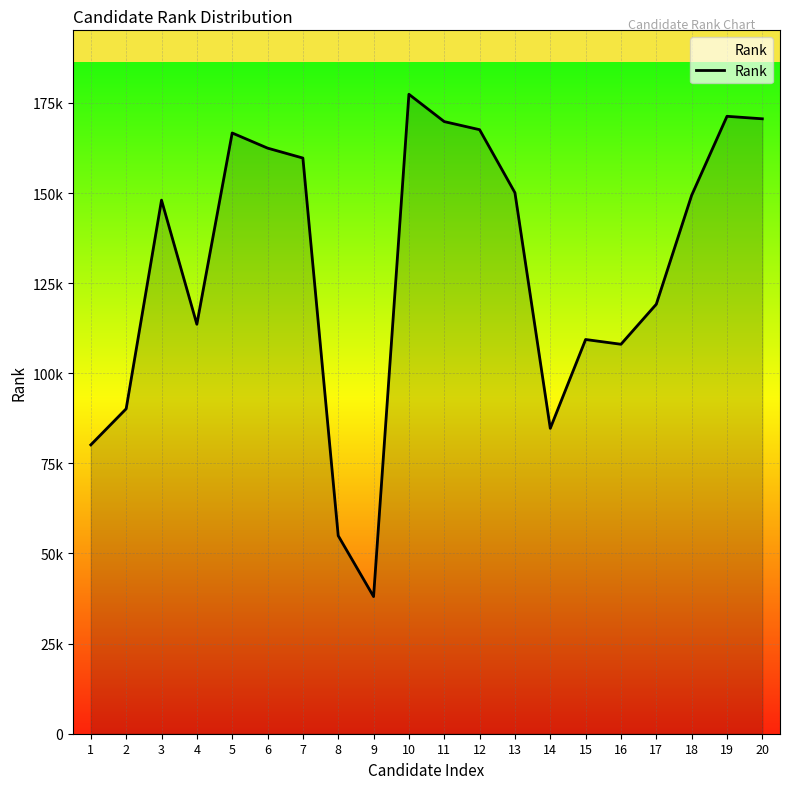

The chart shows a value of 219089 at 18. True or false?

False